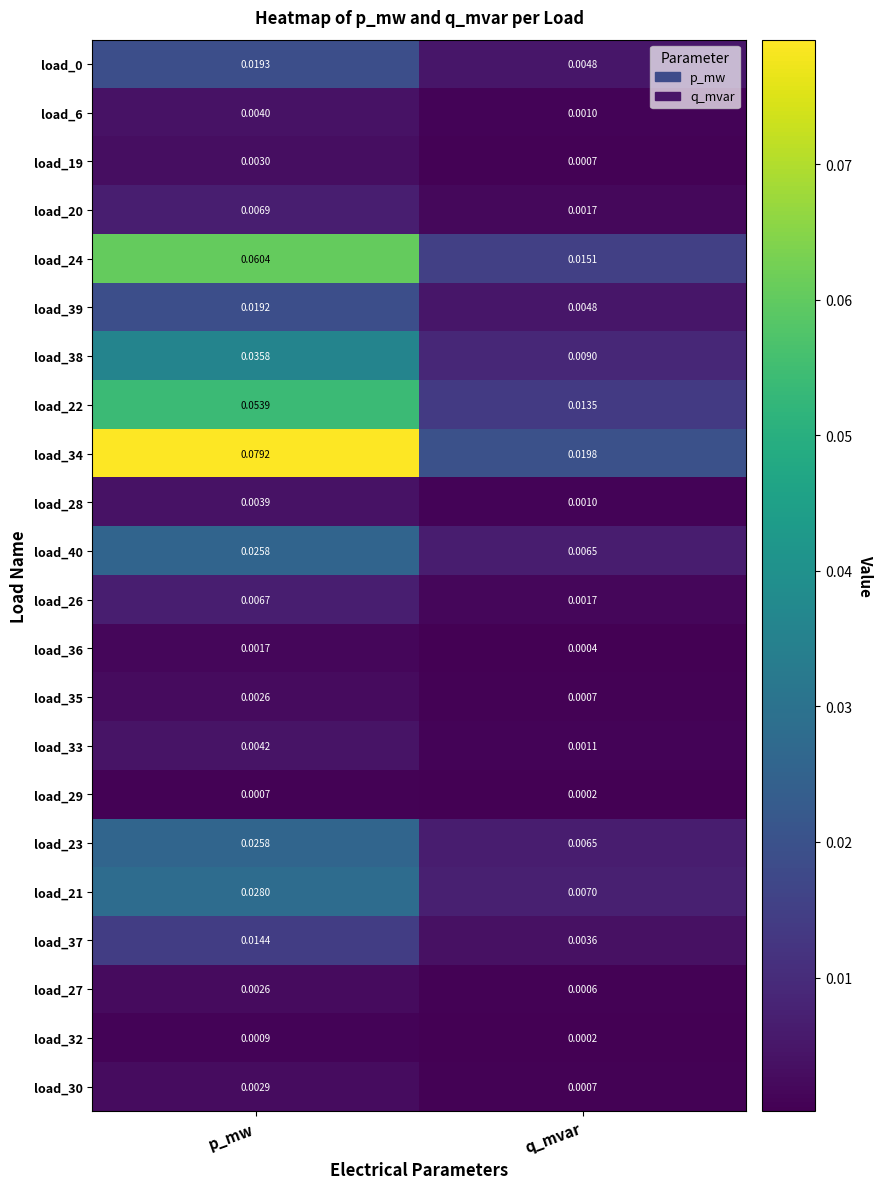

Is the value of load_19 at q_mvar greater than the value of load_37 at p_mw?

No